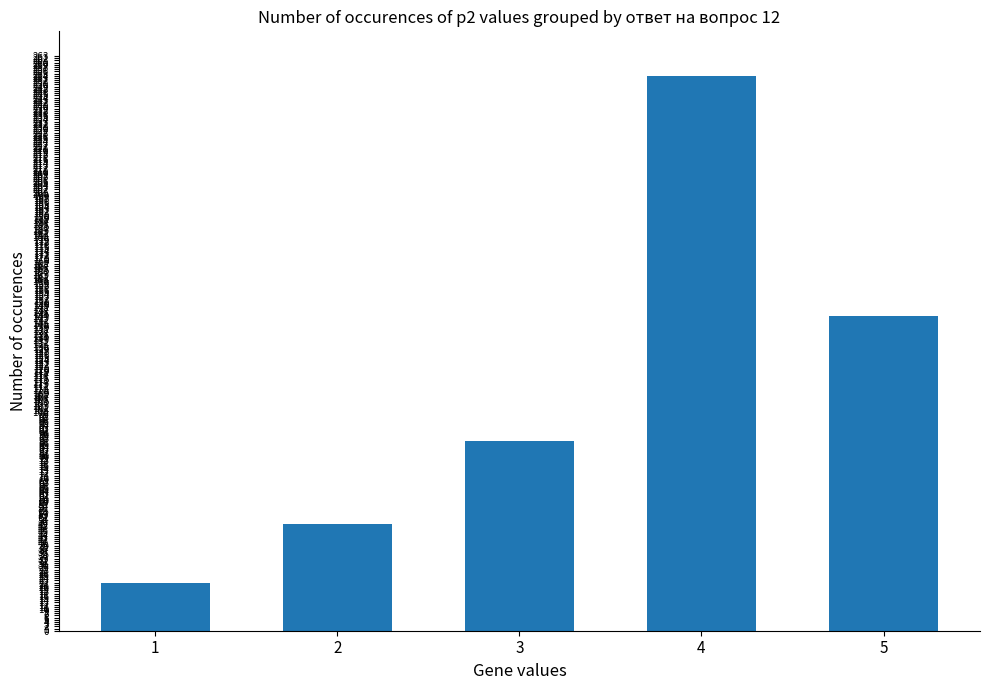

How many data points does each series have?

5